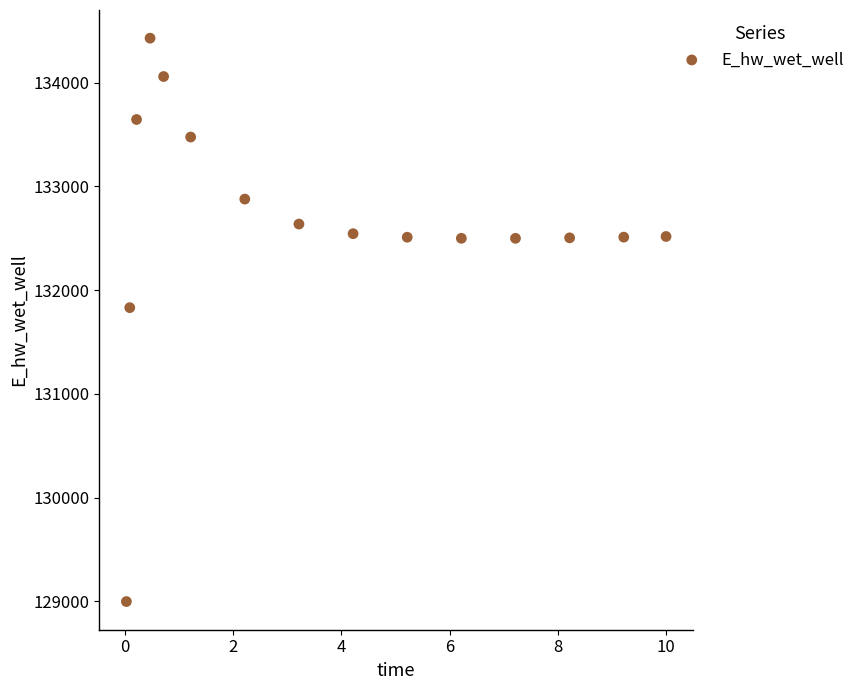

What is the range of Y values (max minus min)?

5433.2